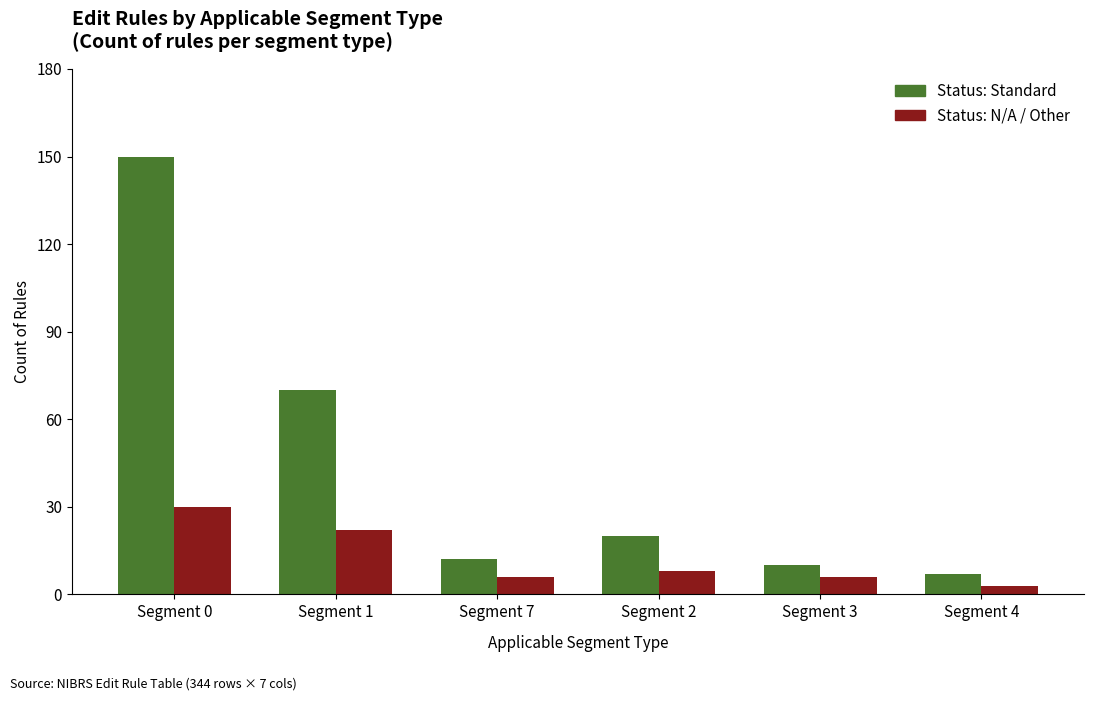

What position from the left is Segment 4?

6